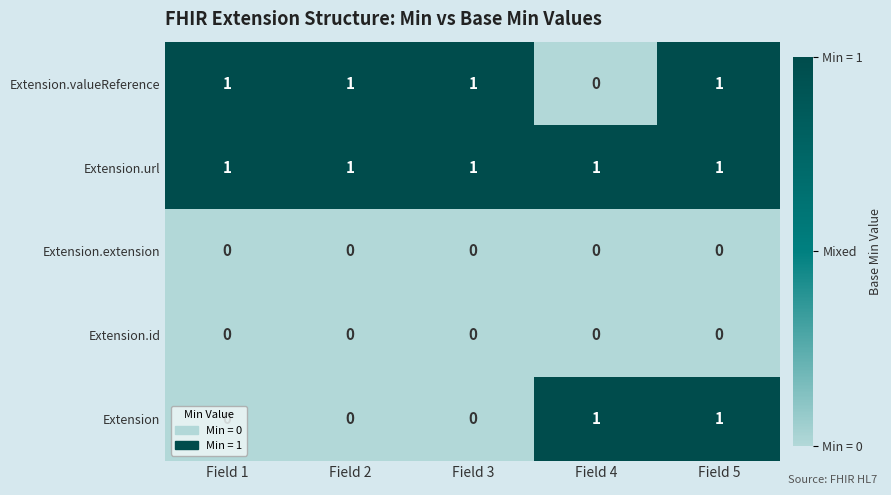

At how many categories does at least one series exceed 0?

5